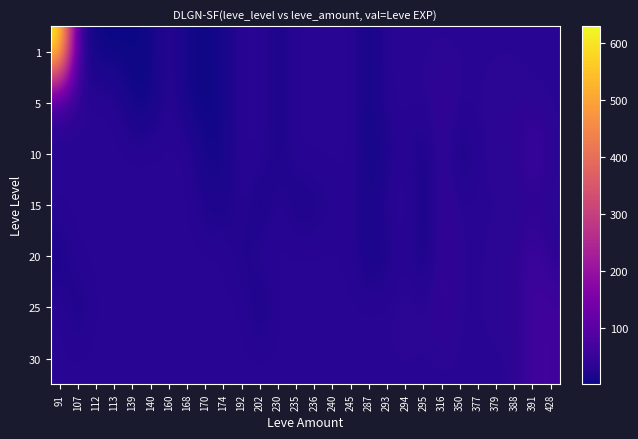

How many data points does each series have?

28